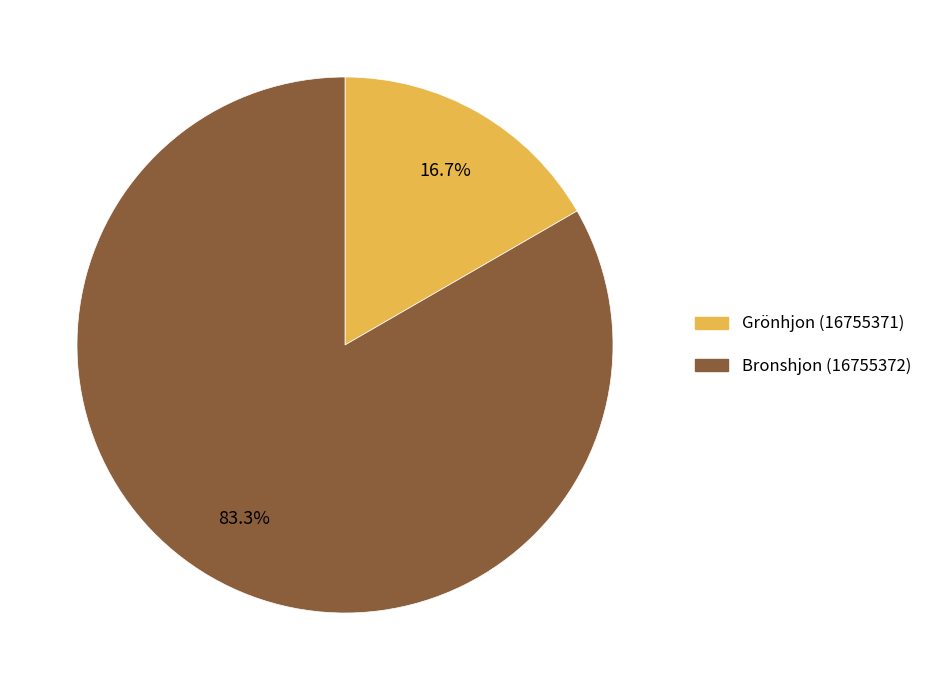

To the nearest percent, what is the difference between the Grönhjon (16755371) and Bronshjon (16755372) slice percentages?

67%